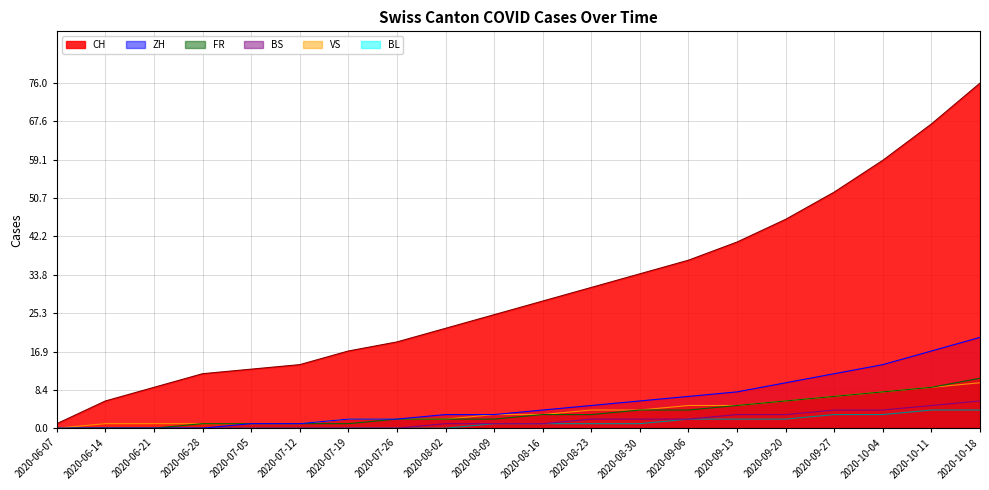

True or false: ZH and VS cross at least once.

False